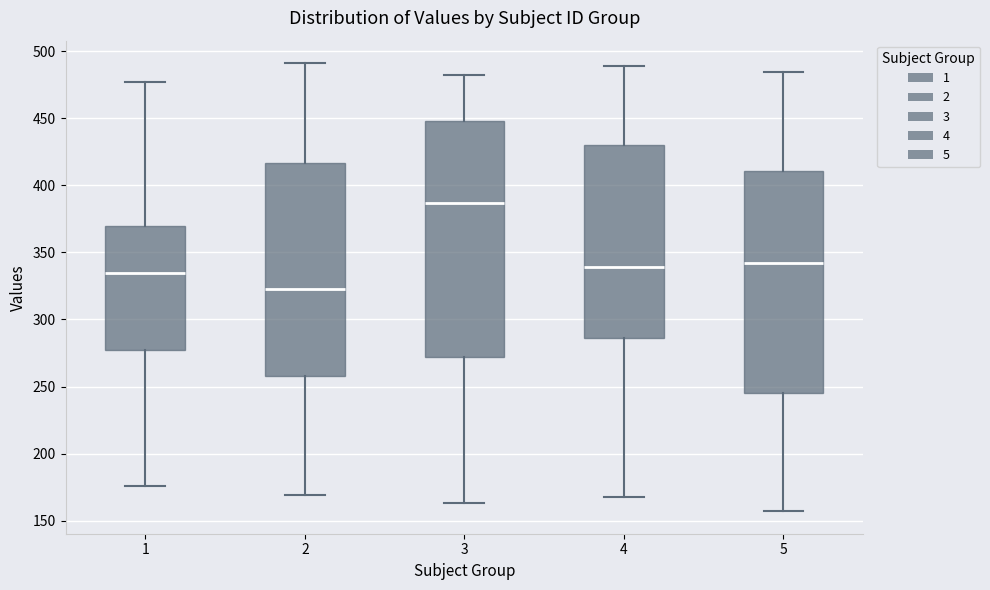

Reading left to right, read every box against the y-axis: the position of its median line, the range the box covers, and the ends of its whiskers. The values are not printed on the chart, so give them approximately, as read against the axis.

1: median 335, box 280 to 370, whiskers 175 to 475
2: median 325, box 260 to 415, whiskers 170 to 490
3: median 385, box 270 to 450, whiskers 165 to 480
4: median 340, box 285 to 430, whiskers 170 to 490
5: median 340, box 245 to 410, whiskers 155 to 485